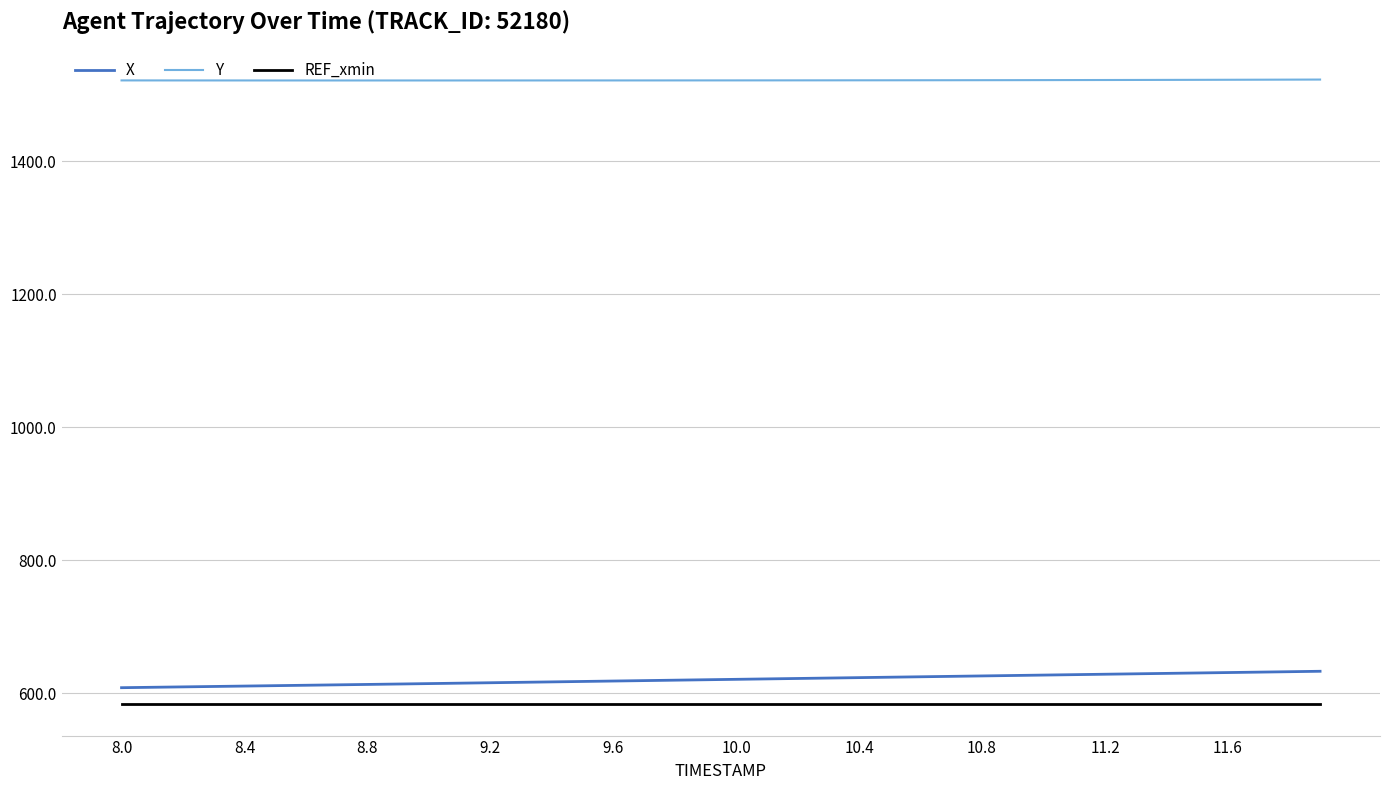

What is the maximum value for X?

633.2